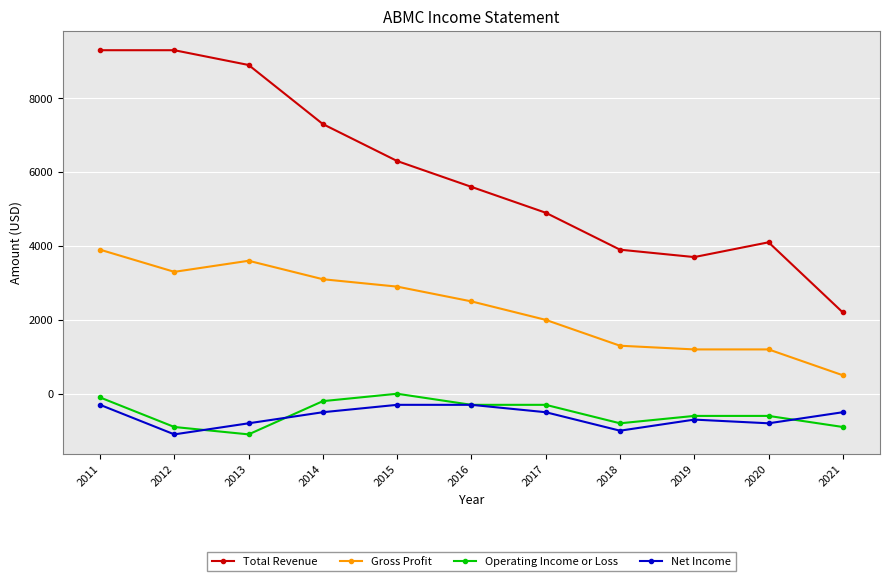

What value does the Net Income series have at 2018?

-1000